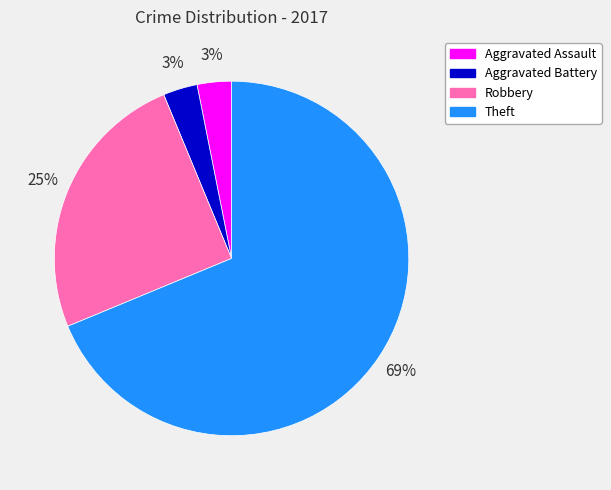

Between Aggravated Assault and Robbery, which is larger?

Robbery